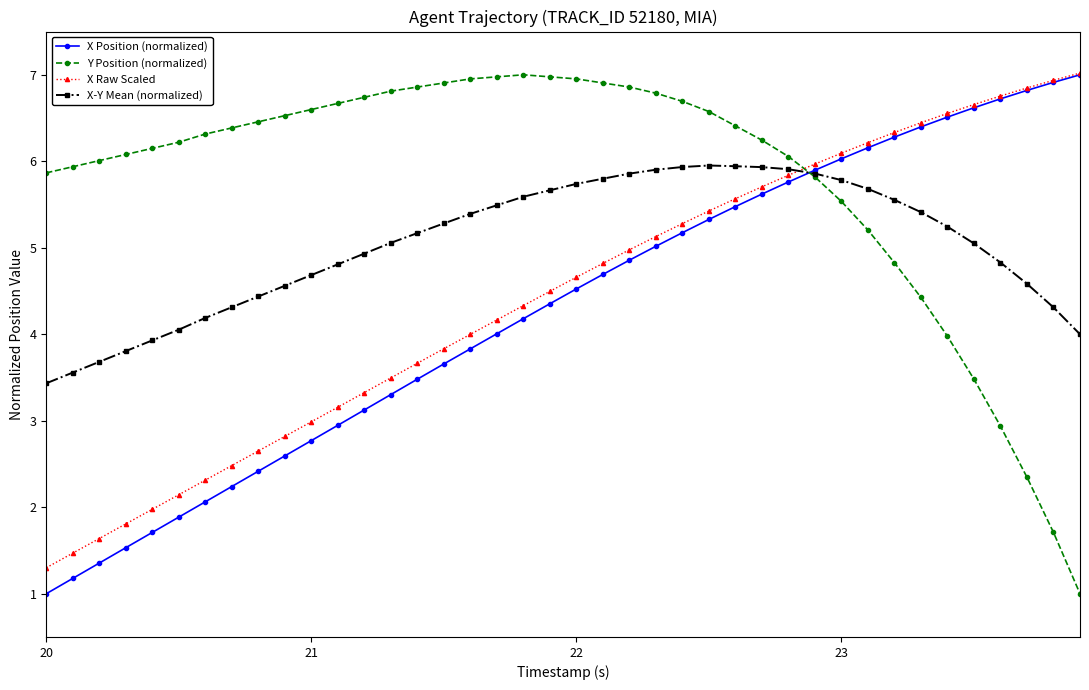

How many lines are shown in the chart?

4